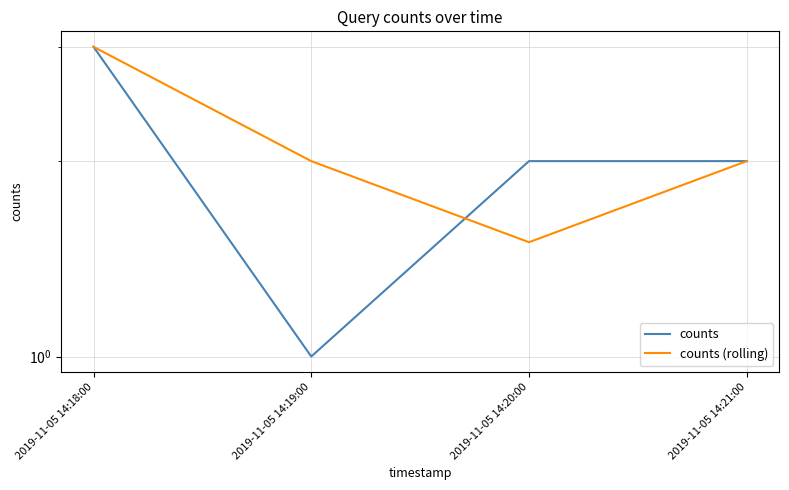

Reading left to right, extract all data points from this chart.

counts: 2019-11-05 14:18:00=3.0	2019-11-05 14:19:00=1.0	2019-11-05 14:20:00=2.0	2019-11-05 14:21:00=2.0
counts (rolling): 2019-11-05 14:18:00=3.0	2019-11-05 14:19:00=2.0	2019-11-05 14:20:00=1.5	2019-11-05 14:21:00=2.0